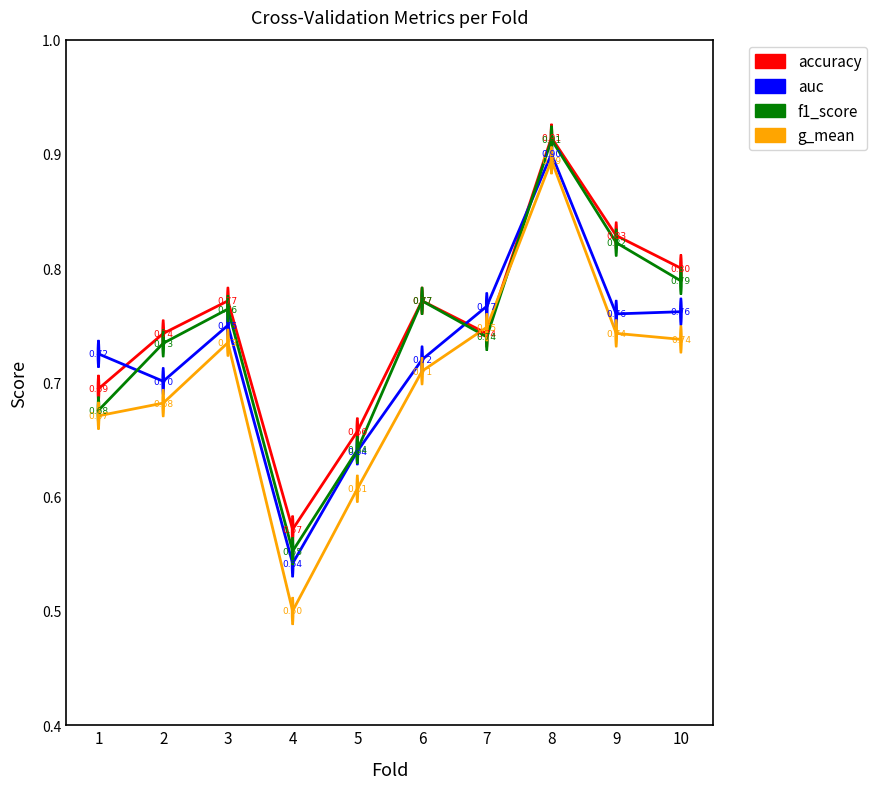

Where is f1_score nearest to the value 0?

4